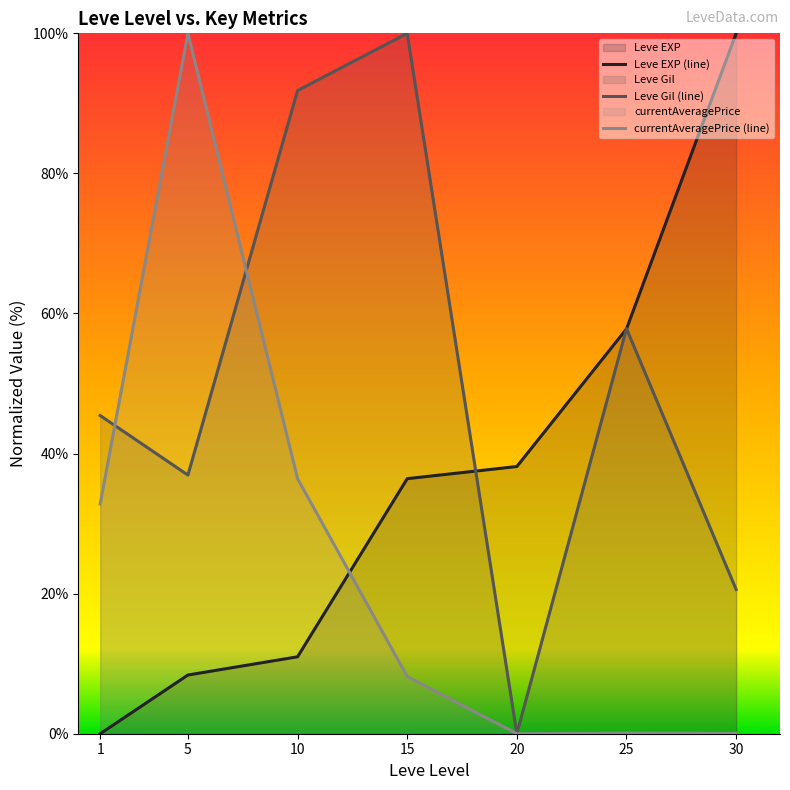

At 25, list the series in order from smallest to largest.

currentAveragePrice (line), Leve EXP (line), Leve Gil (line)